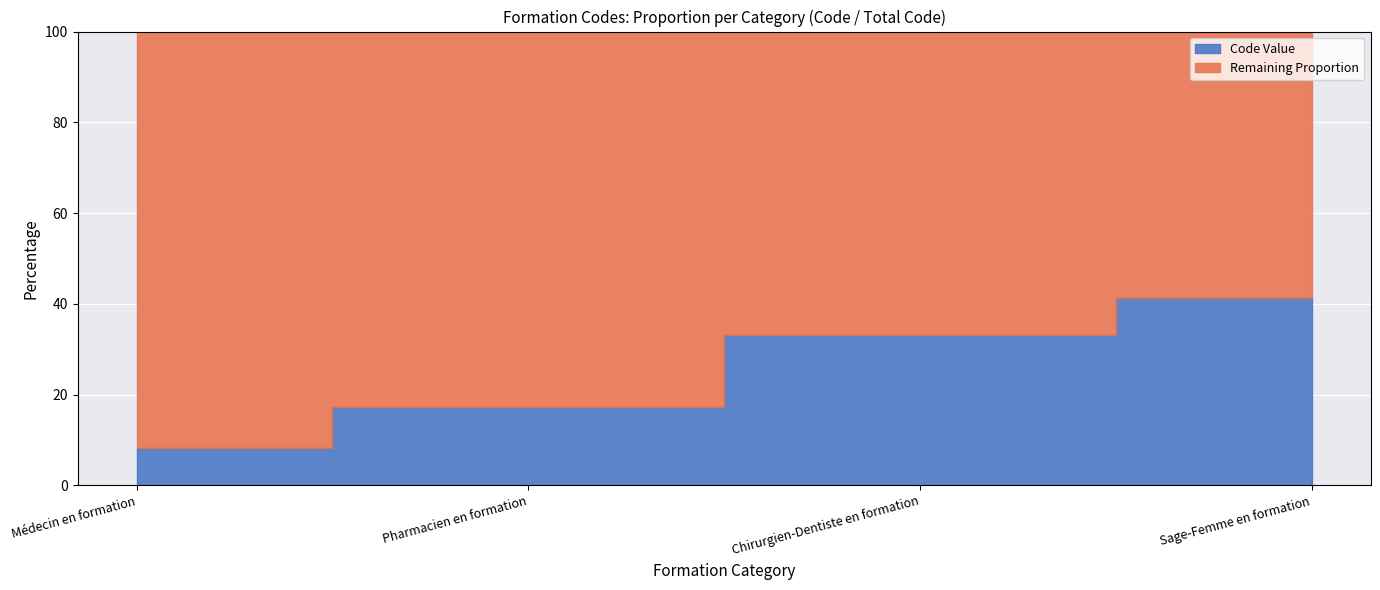

List the labels in order of value, largest first.

Sage-Femme en formation, Chirurgien-Dentiste en formation, Pharmacien en formation, Médecin en formation